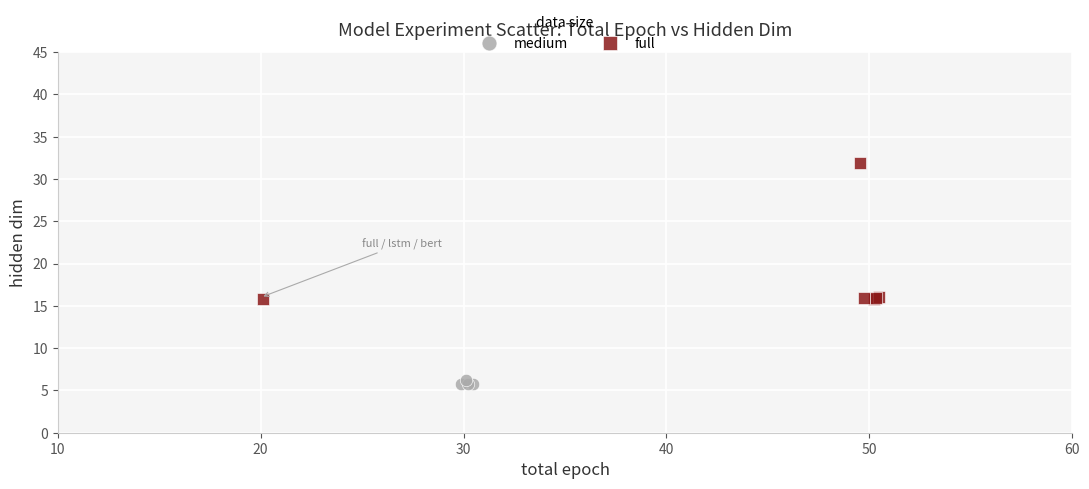

Which series has the largest Y range (max minus min)?

full